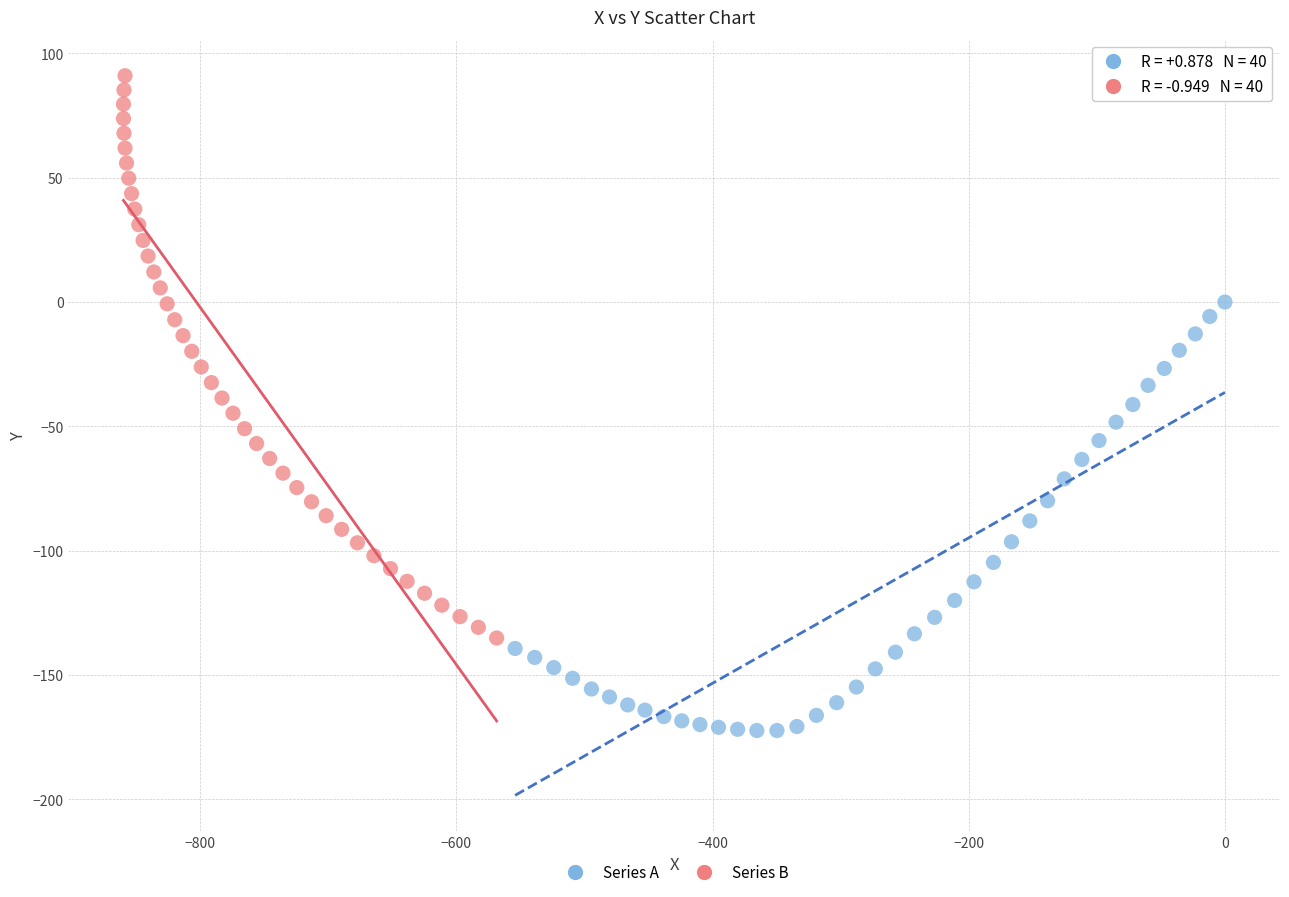

Which series reaches the maximum Y coordinate?

Series B